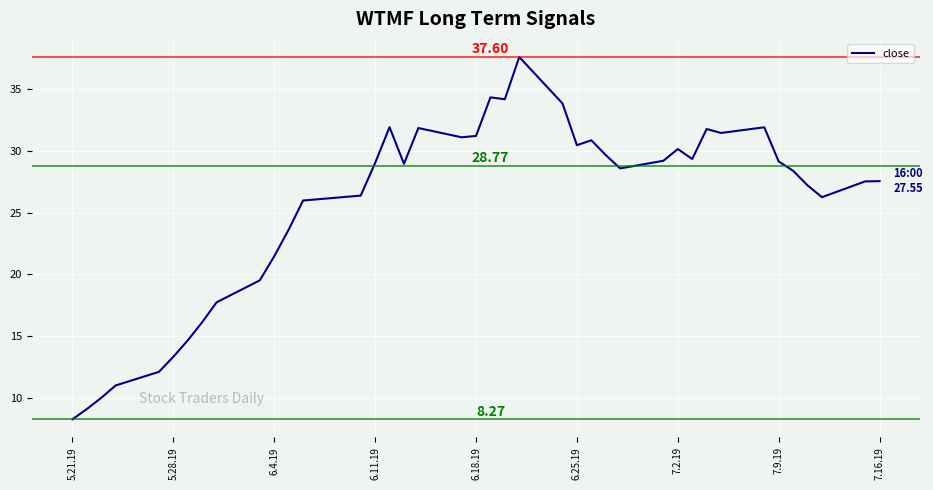

What is the greatest value displayed?

37.6